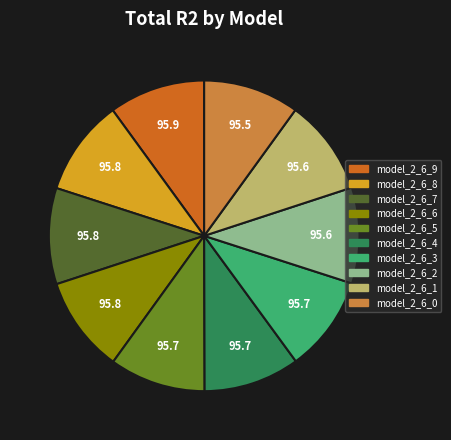

Is the sum of model_2_6_5 and model_2_6_7 greater than half?

No